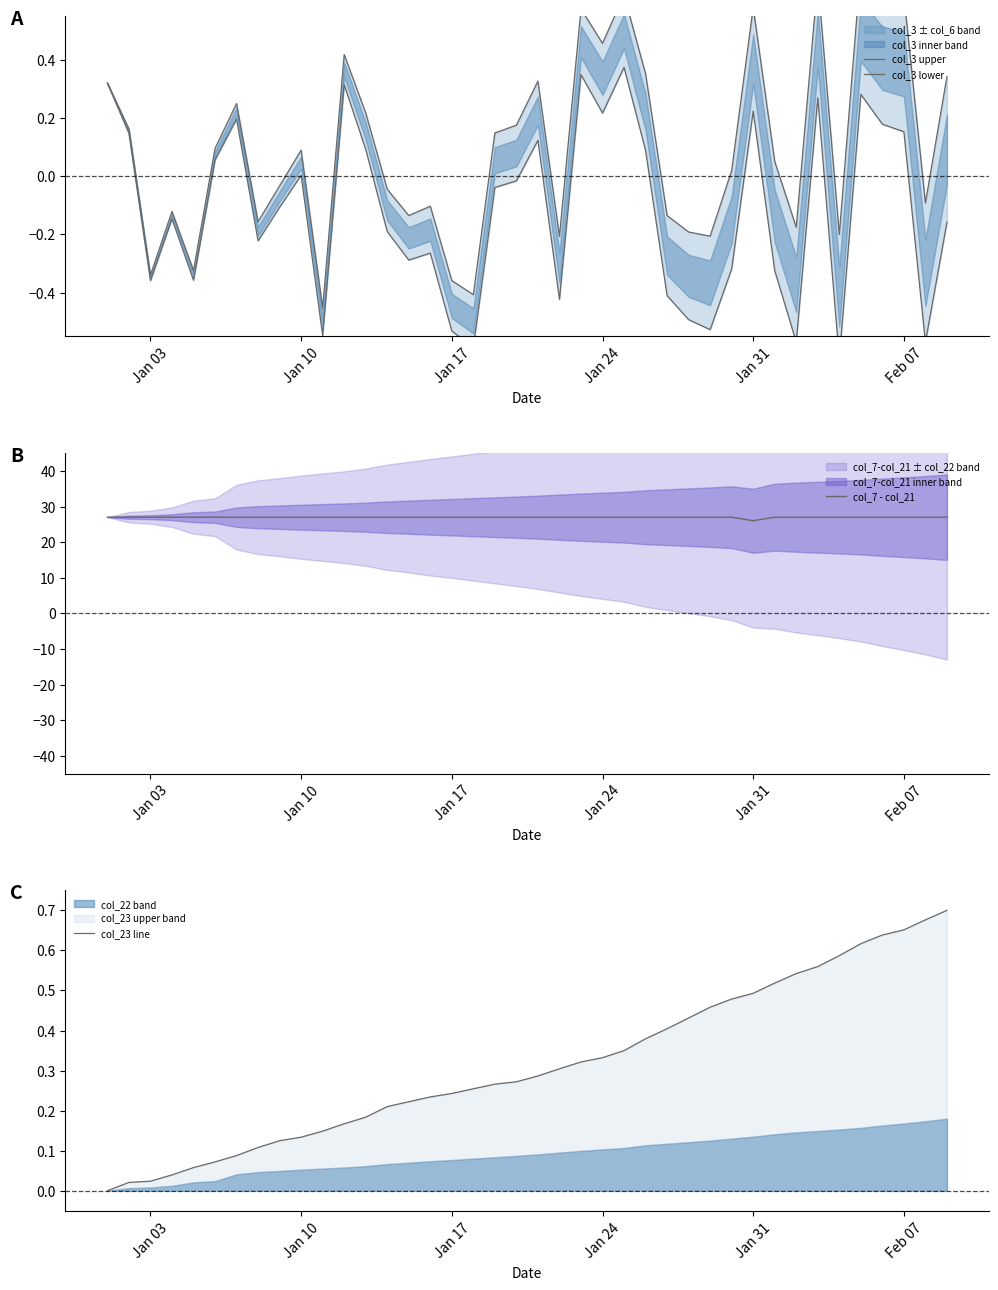

True or false: col_7 - col_21 and col_23 line cross at least once.

False